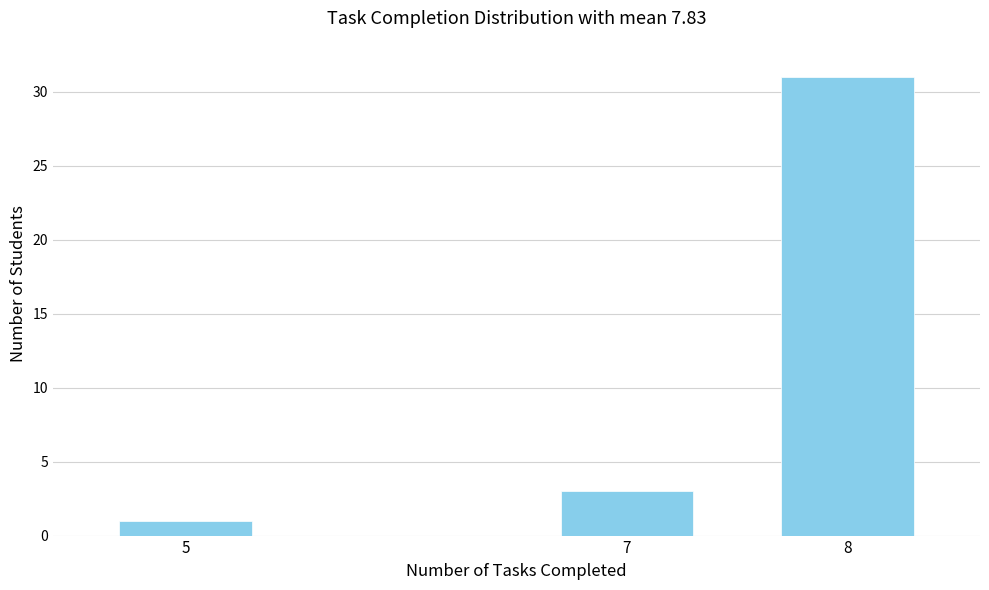

Reading left to right, transcribe all the data shown in this chart.

5=1	7=3	8=31